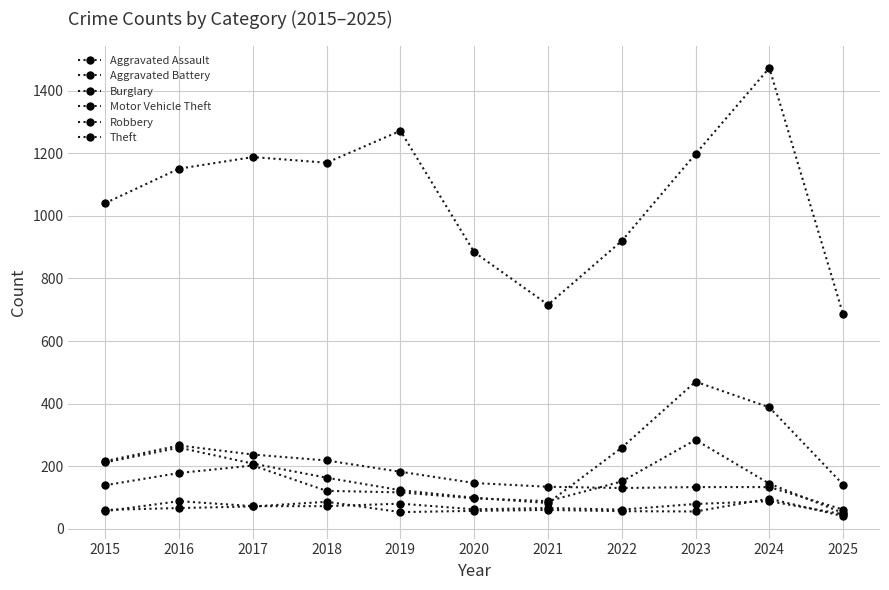

At which label does Burglary first exceed 146?

2015